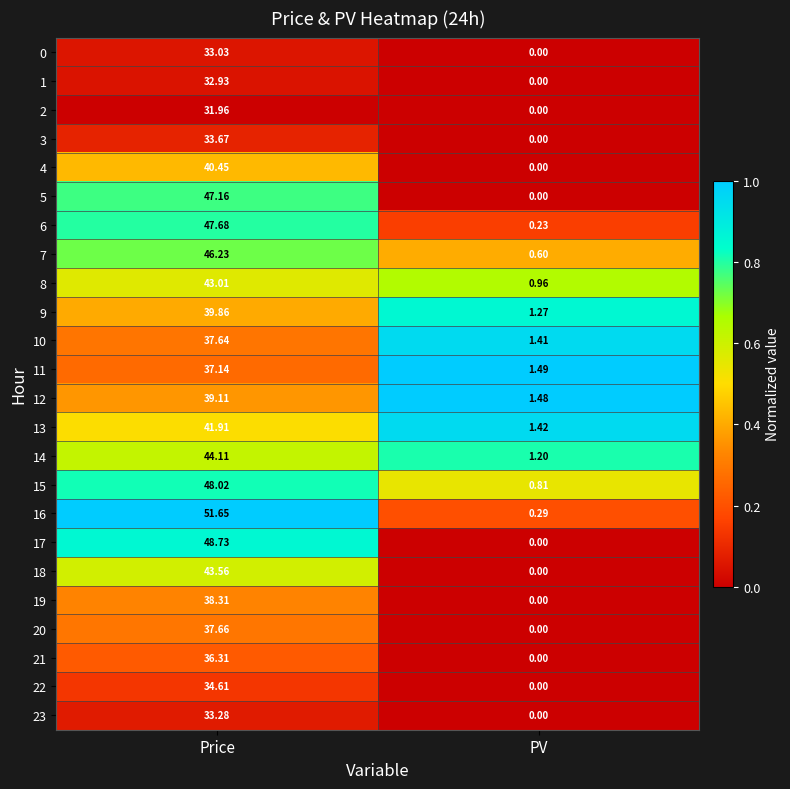

At which label does 3 reach its peak?

Price